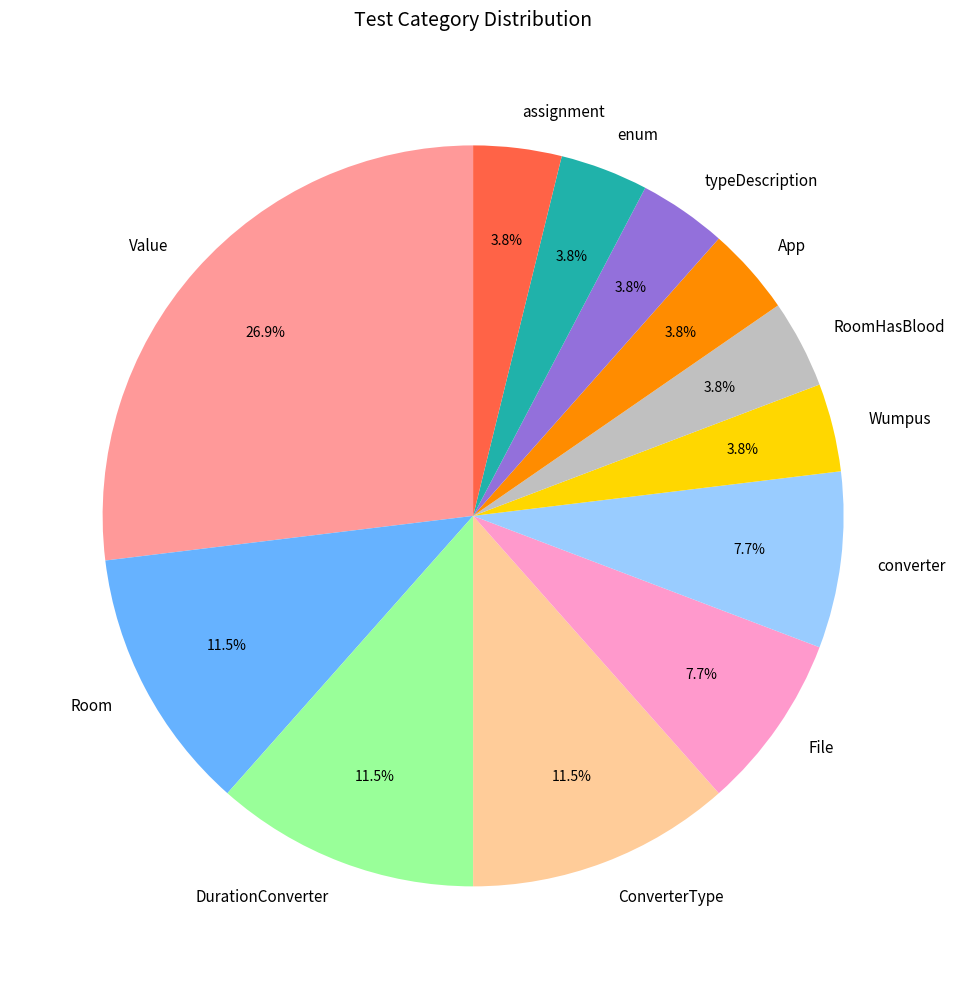

How many slices are in this pie chart?

12